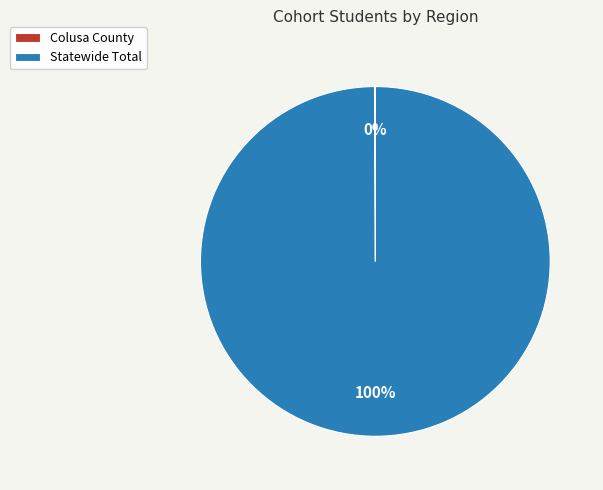

To the nearest percent, what is the difference between the largest and smallest slice percentages?

100%